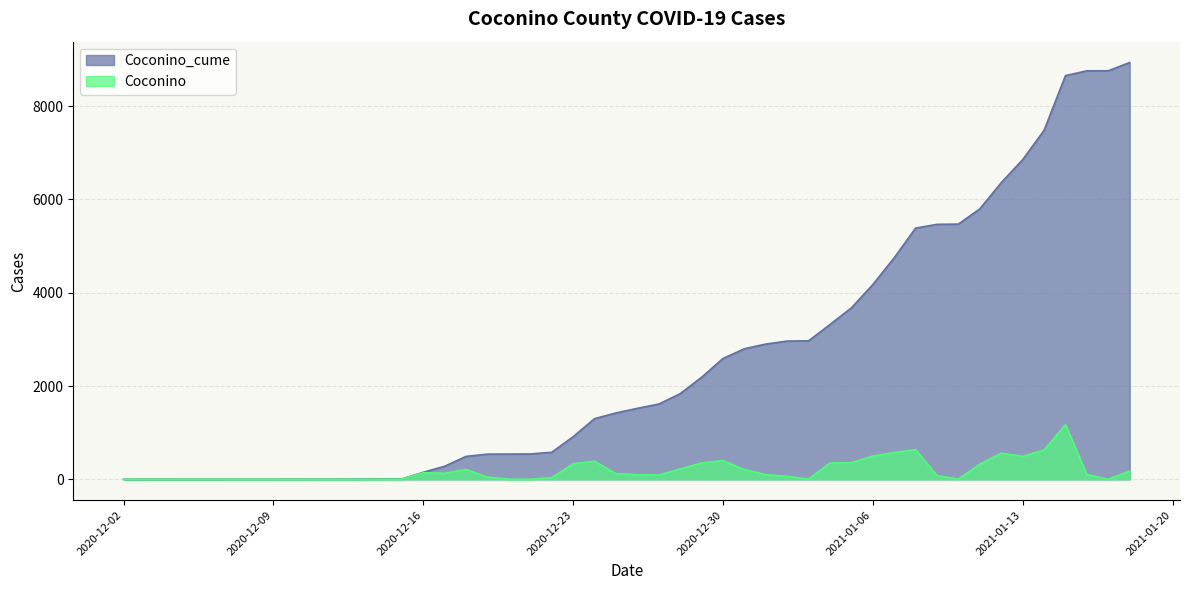

What are all the series names shown in the legend?

Coconino_cume, Coconino